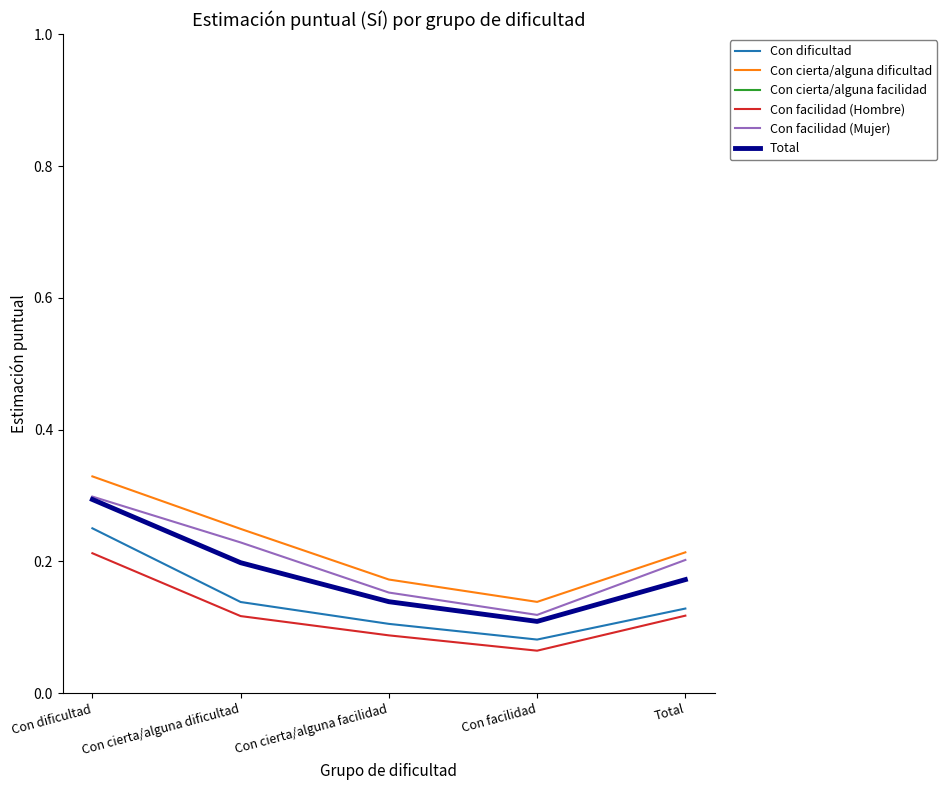

What value does the Con cierta/alguna facilidad series have at Con cierta/alguna dificultad?

0.2